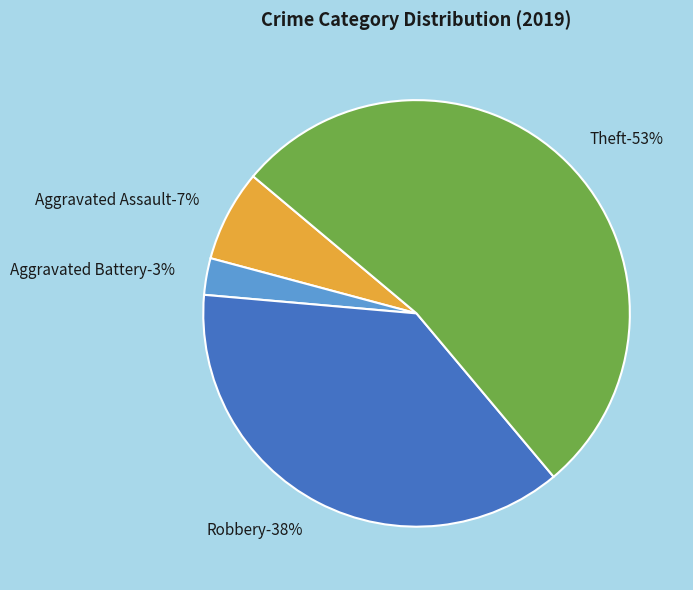

True or false: Theft accounts for 45% of the total.

False